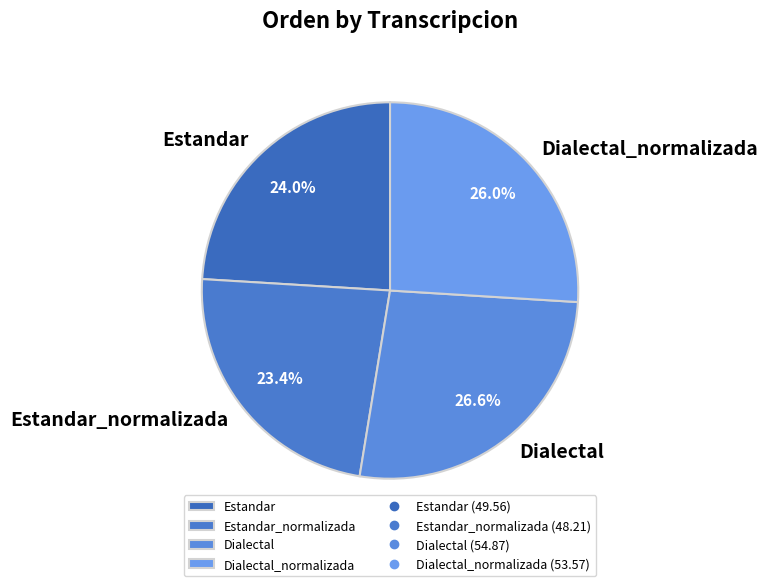

To the nearest percent, what is the average slice percentage?

25%